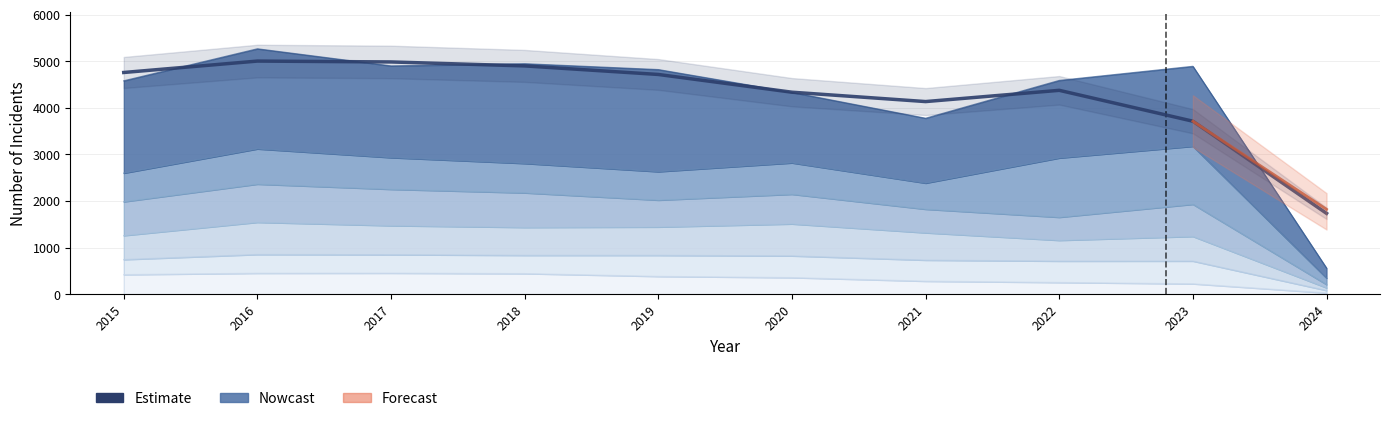

Where is the first local minimum?

2021